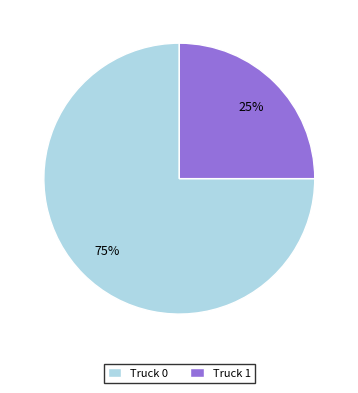

Is the sum of Truck 0 and Truck 1 greater than half?

Yes